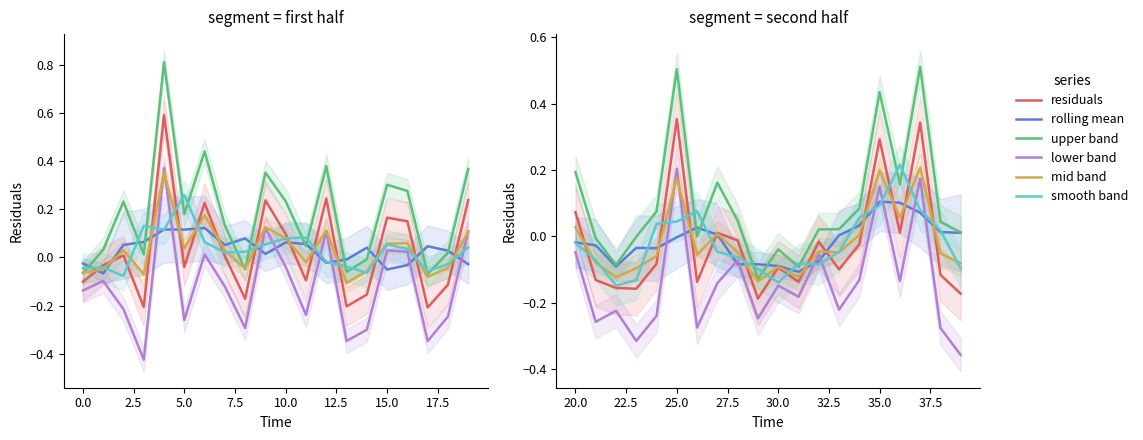

The value of residuals at 25.0 is 0.6. True or false?

False